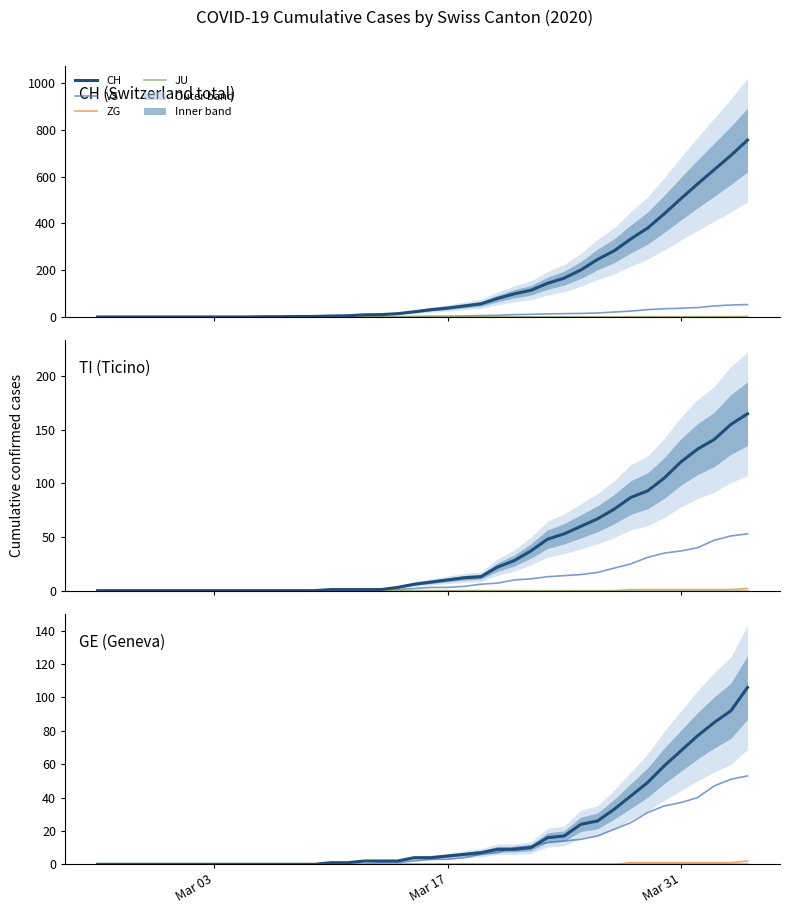

How many values in TI are above zero?

26